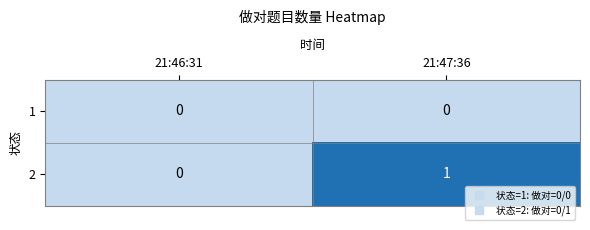

Reading left to right, transcribe all the data shown in this chart.

1: 0	0
2: 0	1